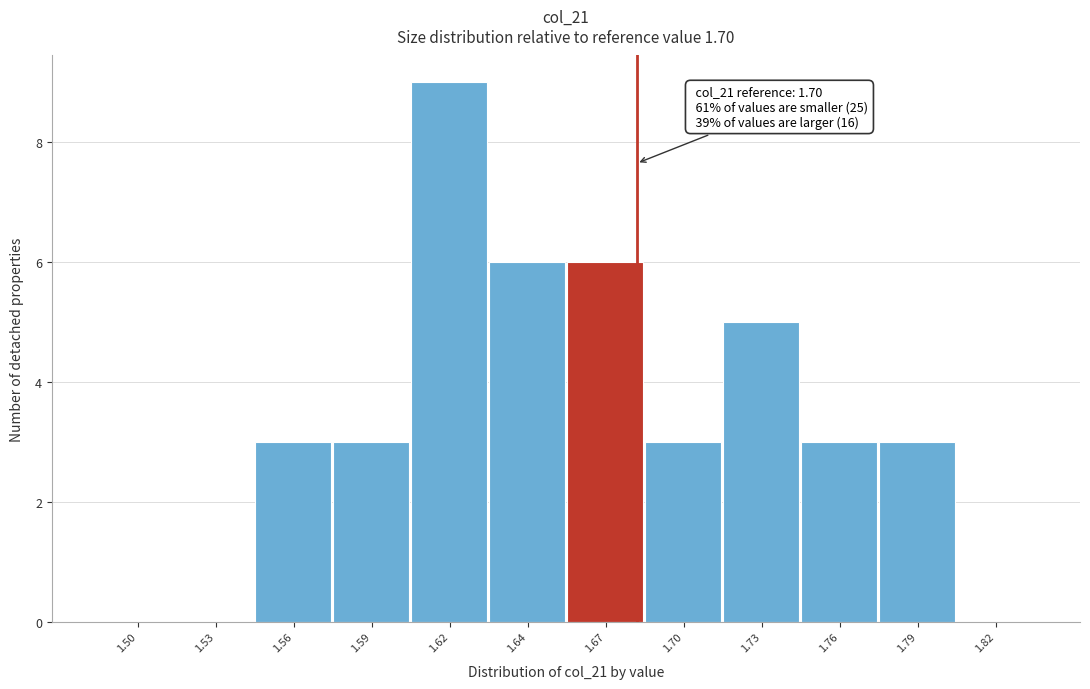

Reading left to right, what are all the values shown in this chart?

1.50=0	1.53=0	1.56=3	1.59=3	1.62=9	1.64=6	1.67=6	1.70=3	1.73=5	1.76=3	1.79=3	1.82=0